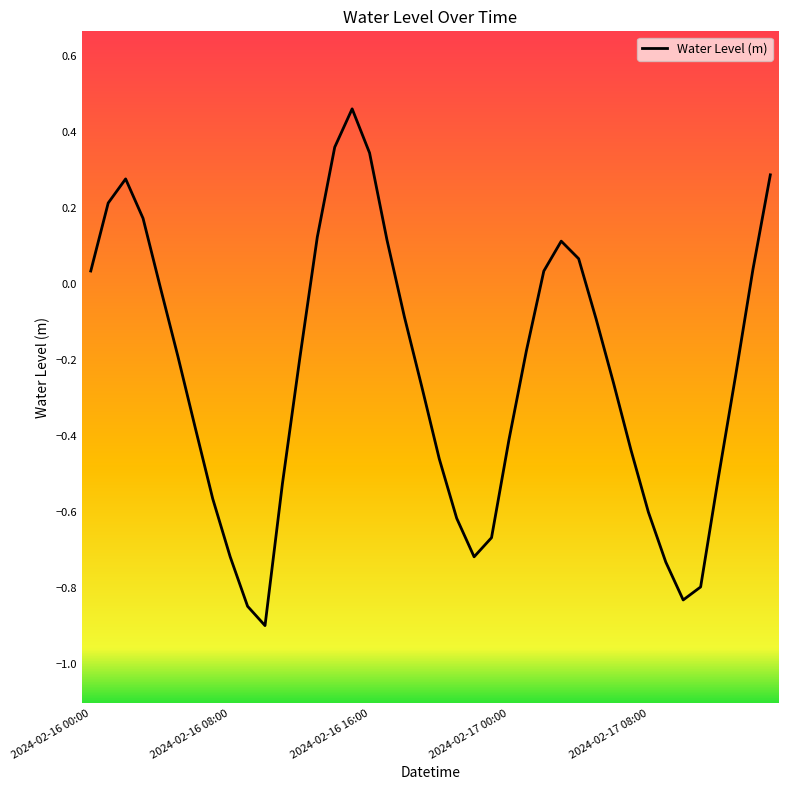

What is the smallest value displayed?

-0.9